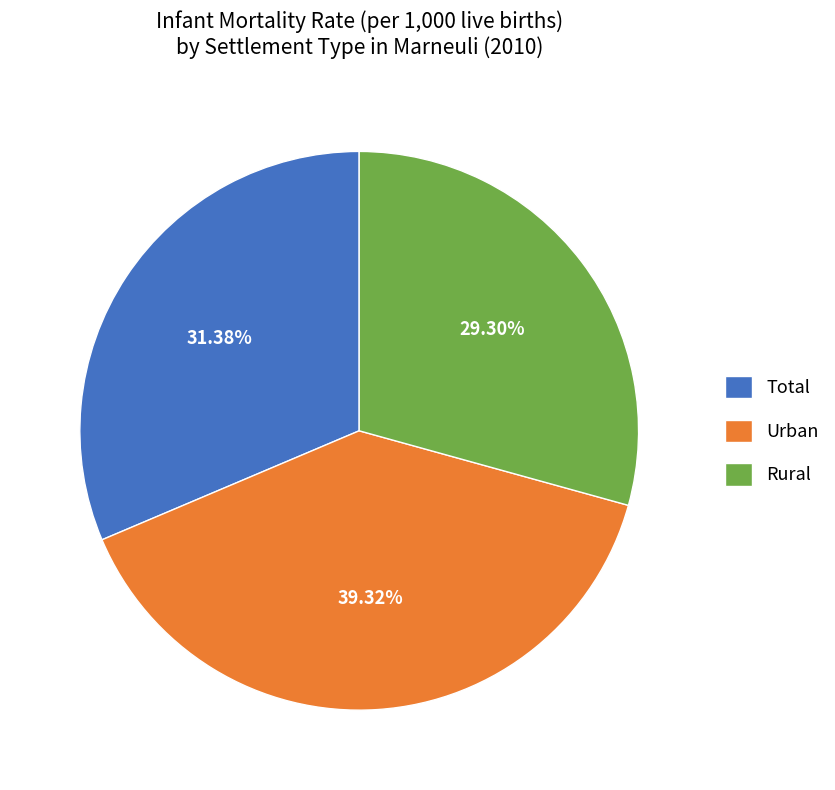

What is the ratio of the value at Urban to the value at Total?

1.3